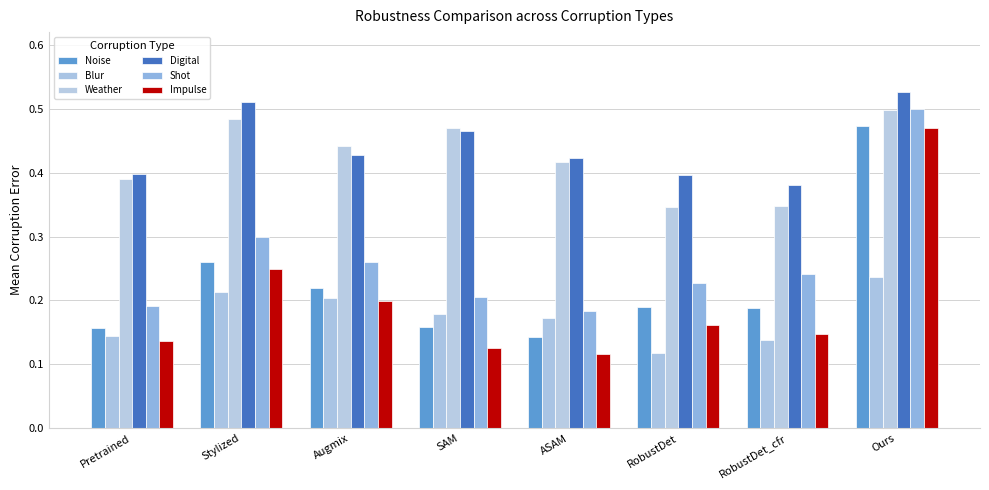

Where is Impulse nearest to the value 0?

ASAM